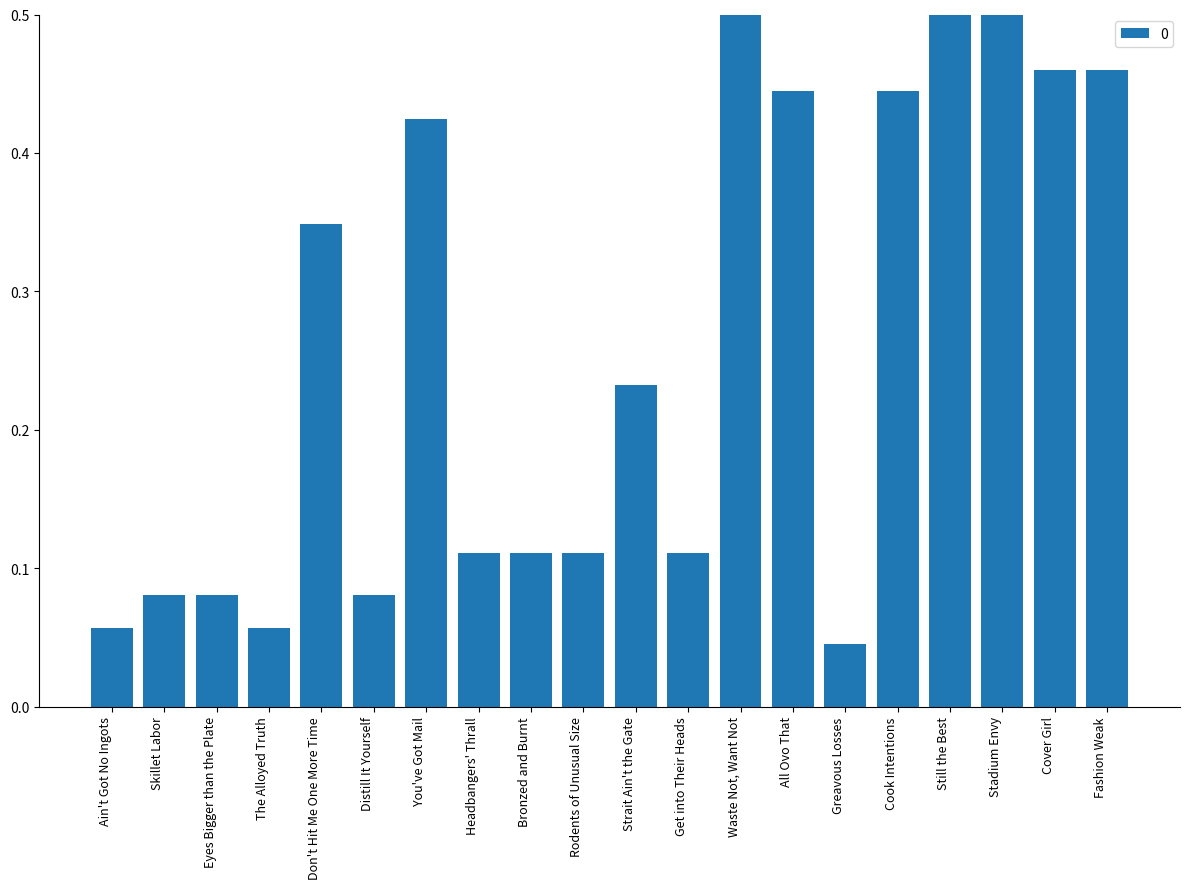

What position from the left is Don't Hit Me One More Time?

5